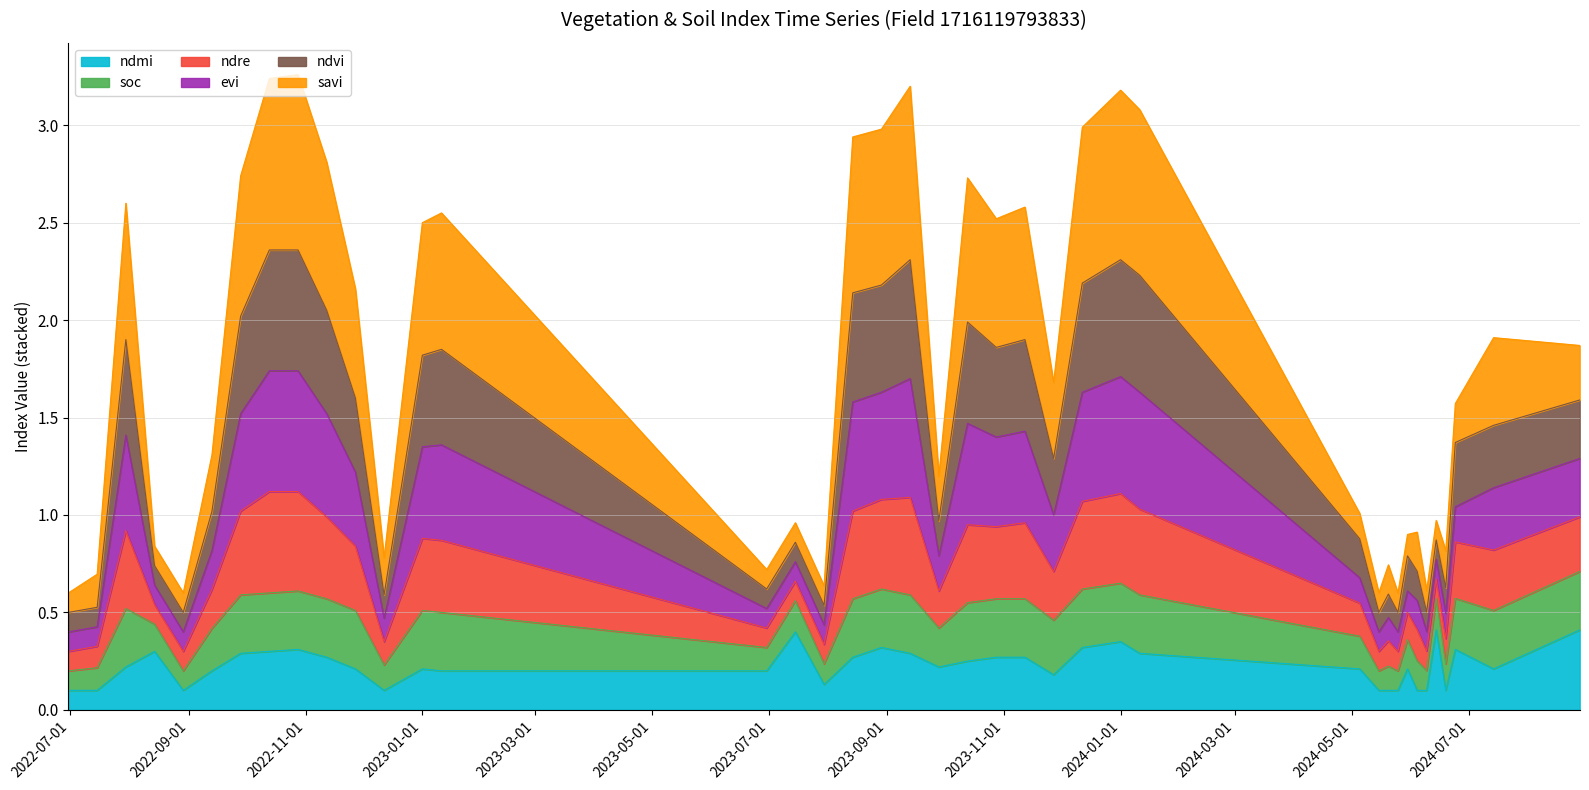

What is the total value across all series at 2024-01-01?

3.2